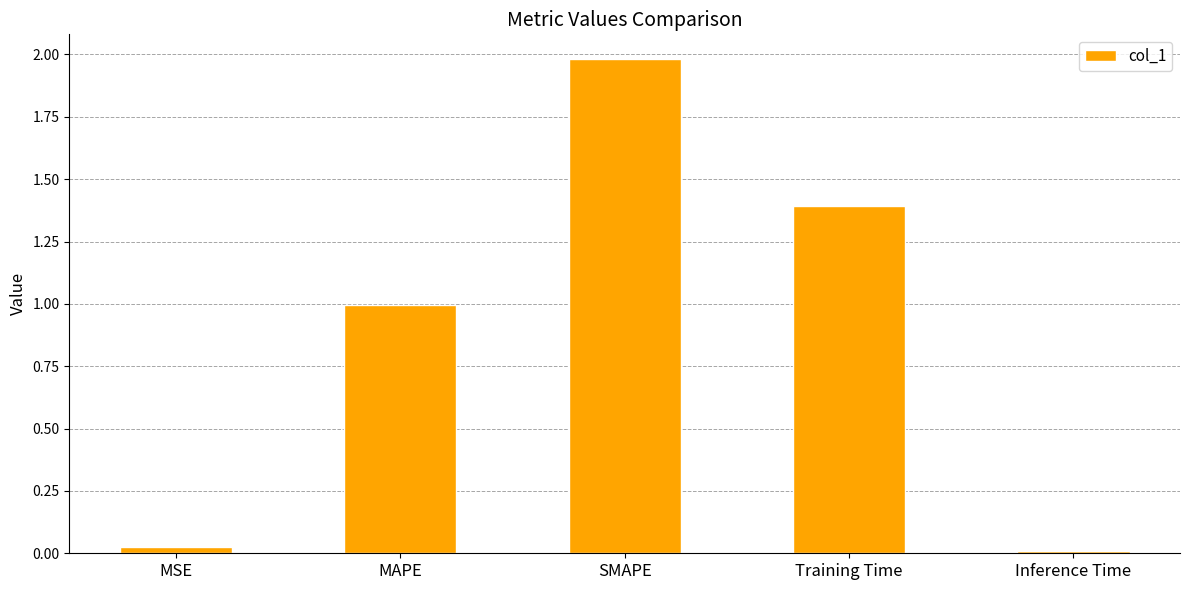

What is the label of the 1st bar from the left?

MSE